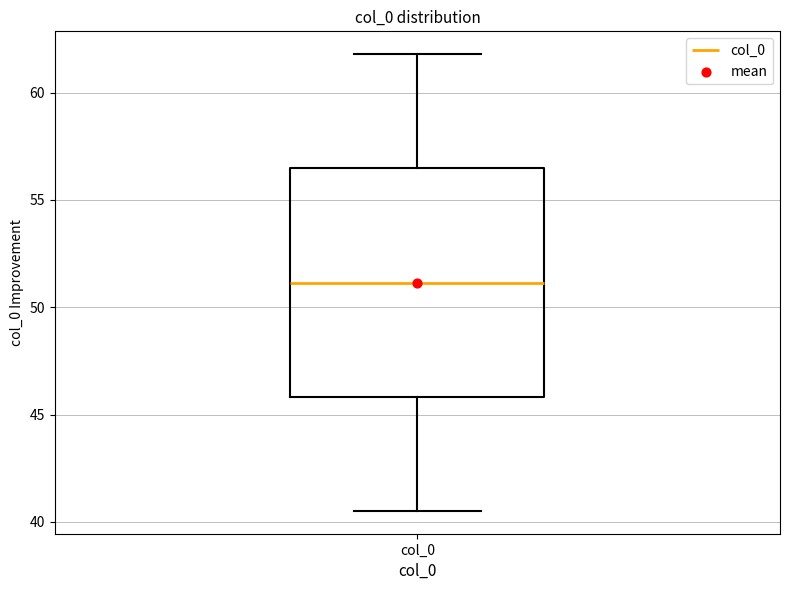

Where does the lower whisker of the box for col_0 end on the y-axis? The values are not printed on the chart, so give them approximately, as read against the axis.

40.5